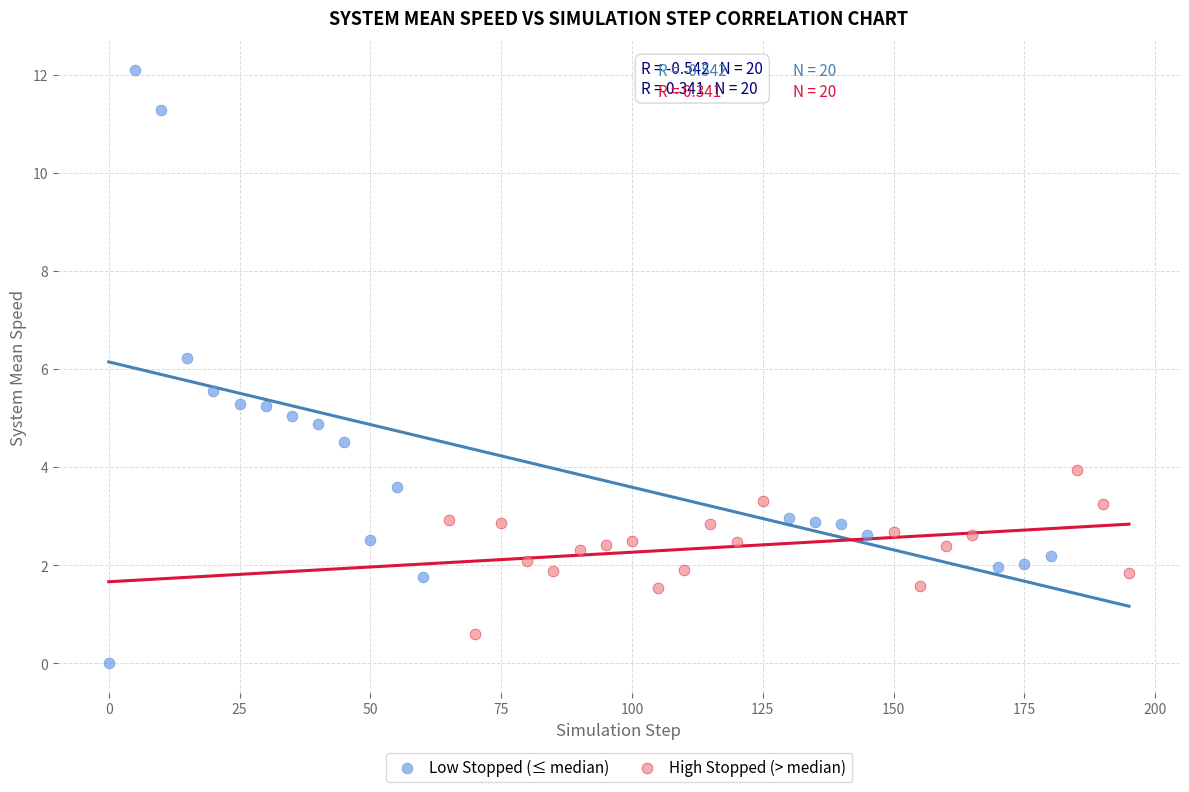

Which series has the widest spread of Y values?

Low Stopped (≤ median)